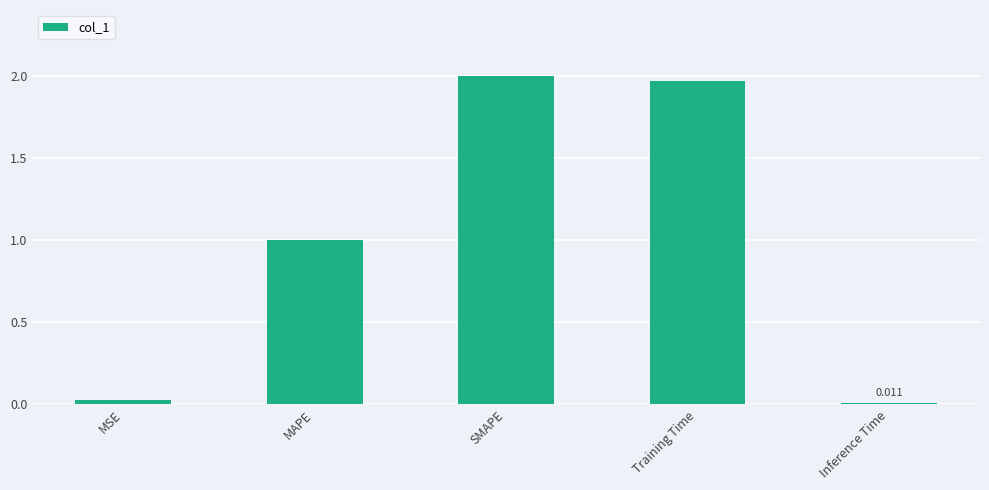

The chart shows a value of 1.0 at MAPE. True or false?

True